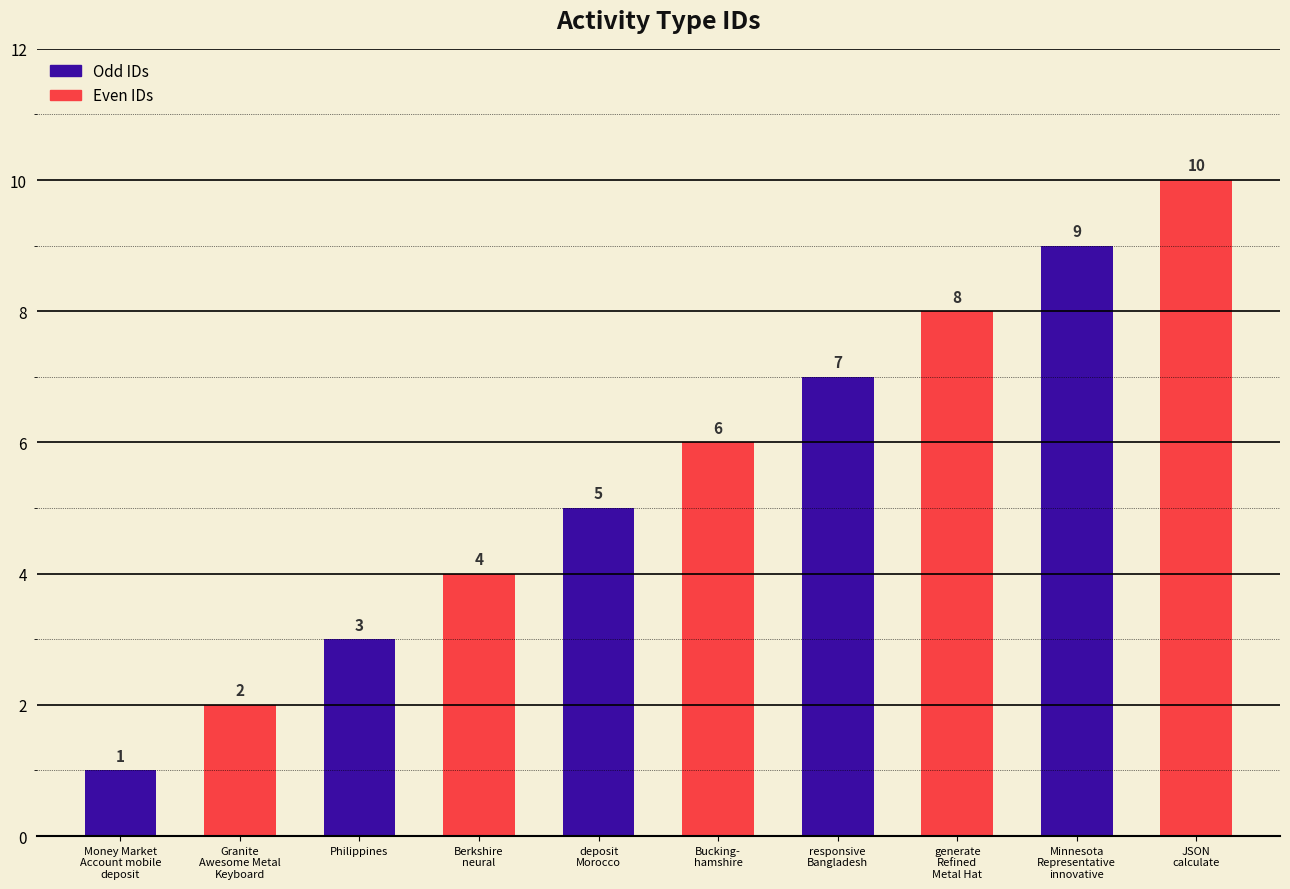

What is the difference between the second highest and second lowest values?

7